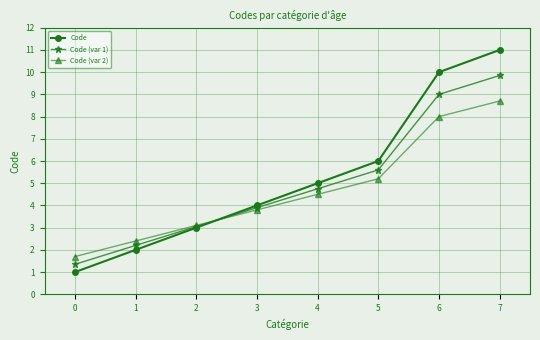

Which category has the highest value in the Code series?

7